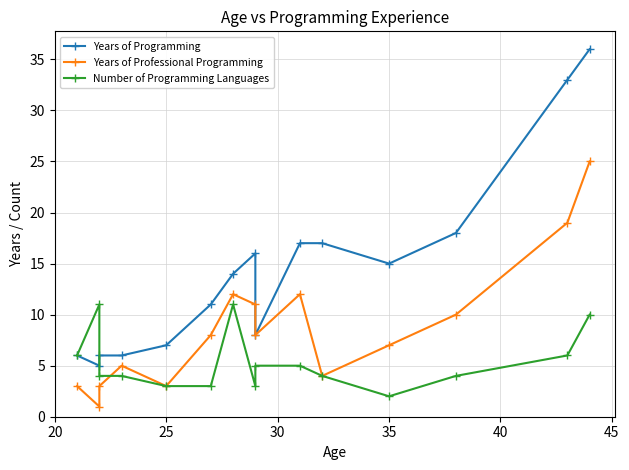

Rank the series by their average value, from highest to lowest.

Years of Programming, Years of Professional Programming, Number of Programming Languages